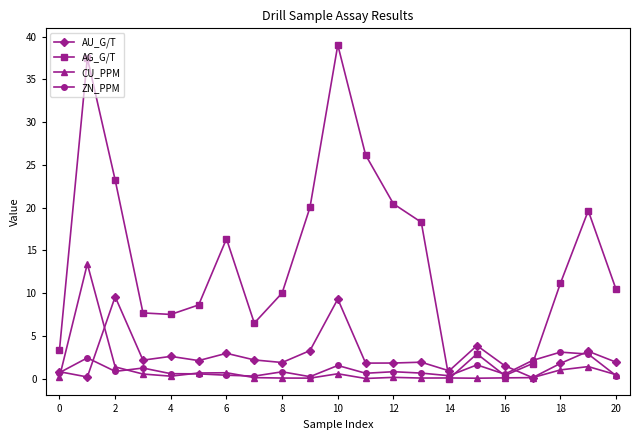

Which series ends up on top after the final intersection of AG_G/T and CU_PPM?

AG_G/T